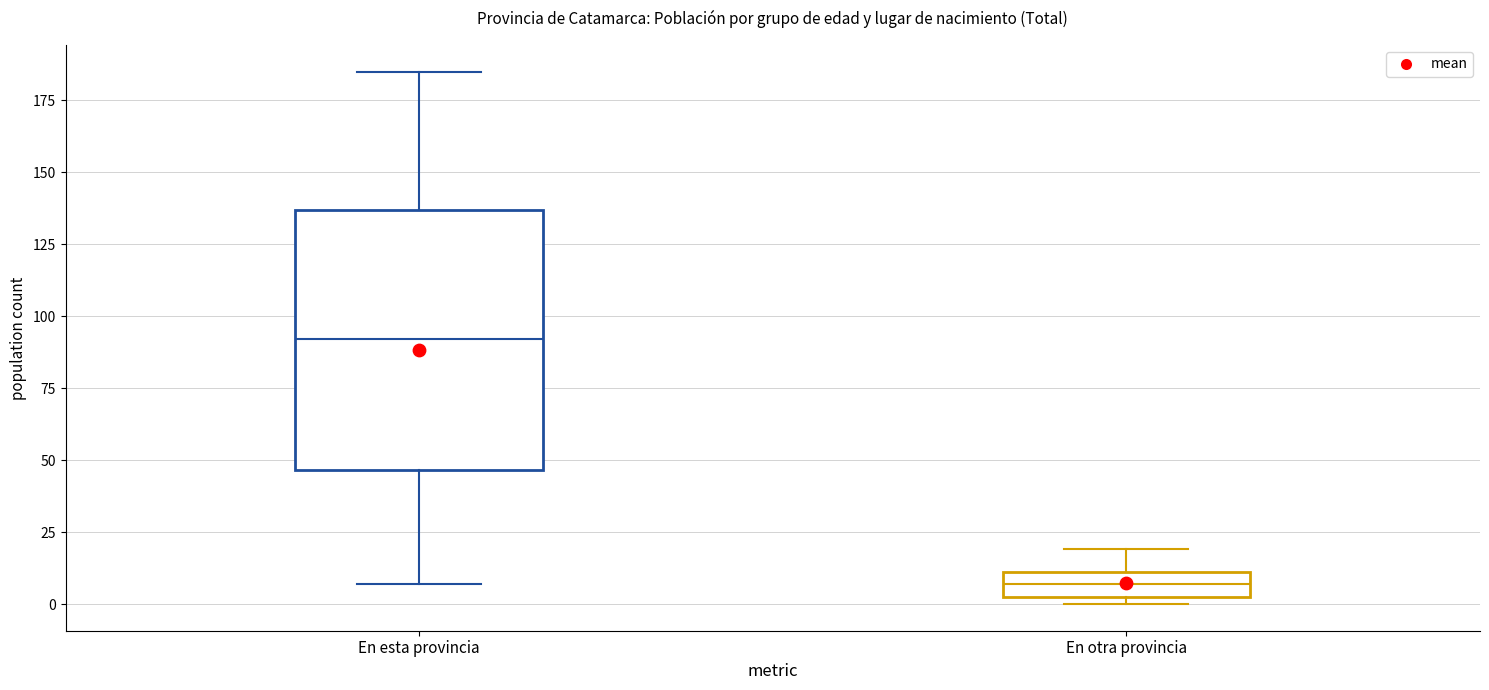

Which box's median line is the lowest?

En otra provincia